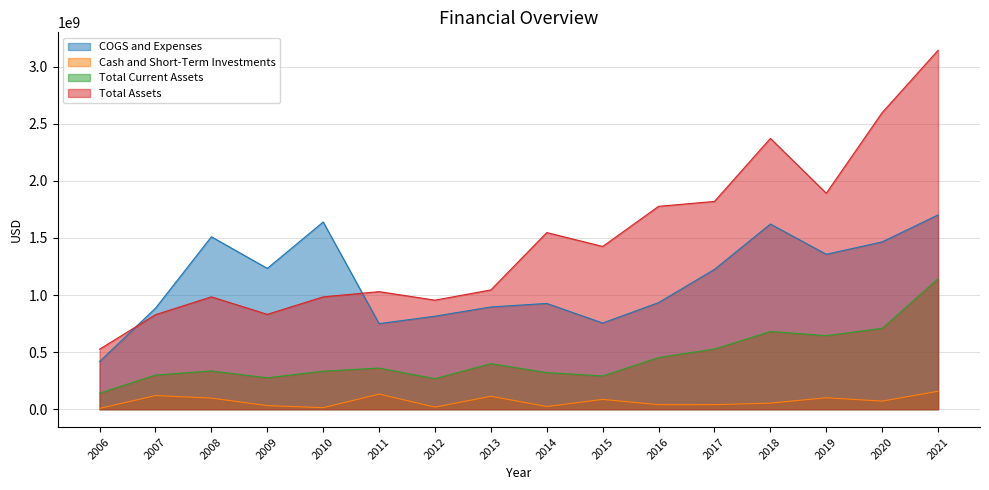

What is the difference between the Cash and Short-Term Investments values at 2007 and 2013?

6129000